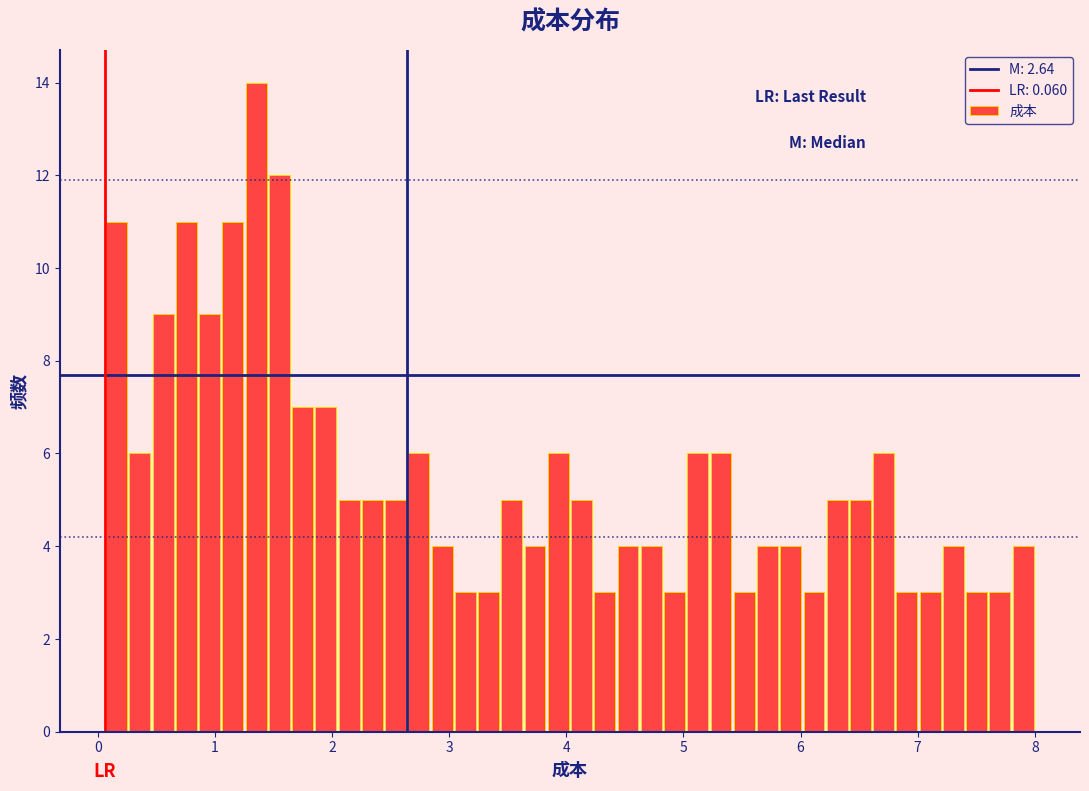

Around what value on the x-axis is the tallest bar? Give the approximate position of its centre, as read against the axis.

1.4